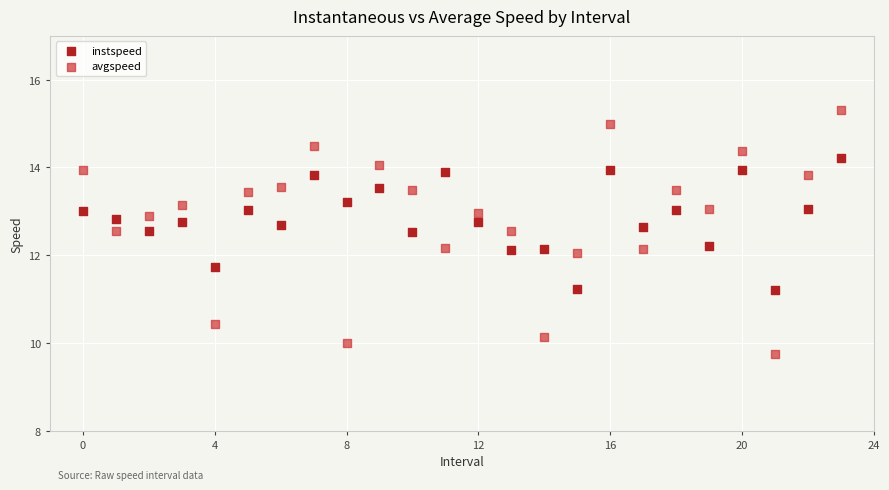

Which series reaches the maximum Y coordinate?

avgspeed